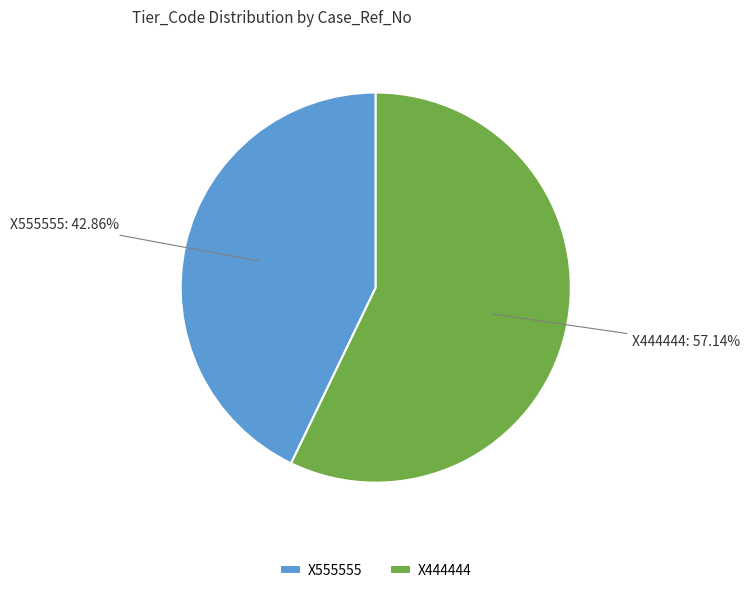

Is it true that X555555 is 33% of the pie?

False